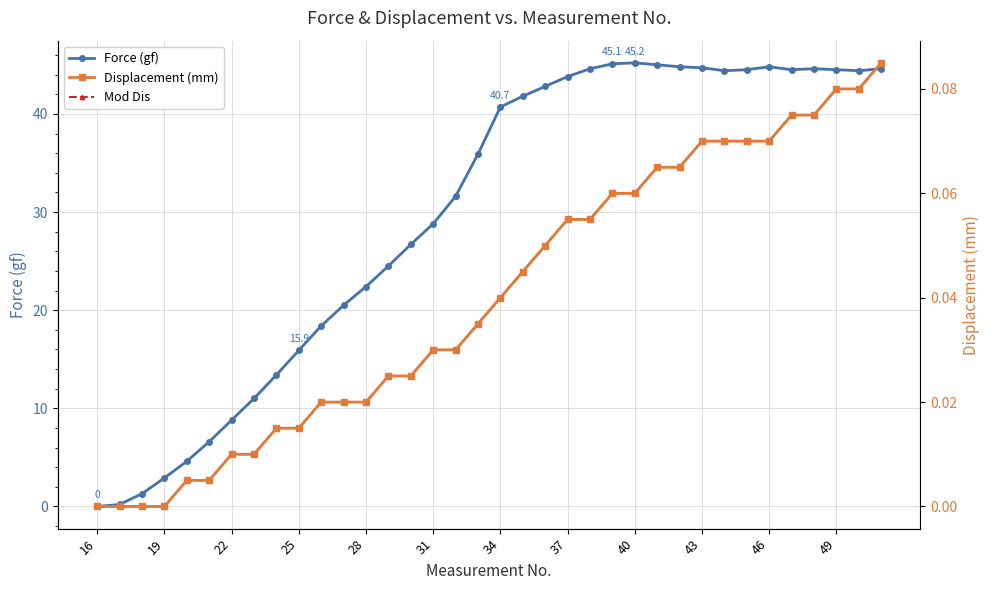

What is the difference between the maximum and second lowest values in the Displacement (mm) series?

0.1